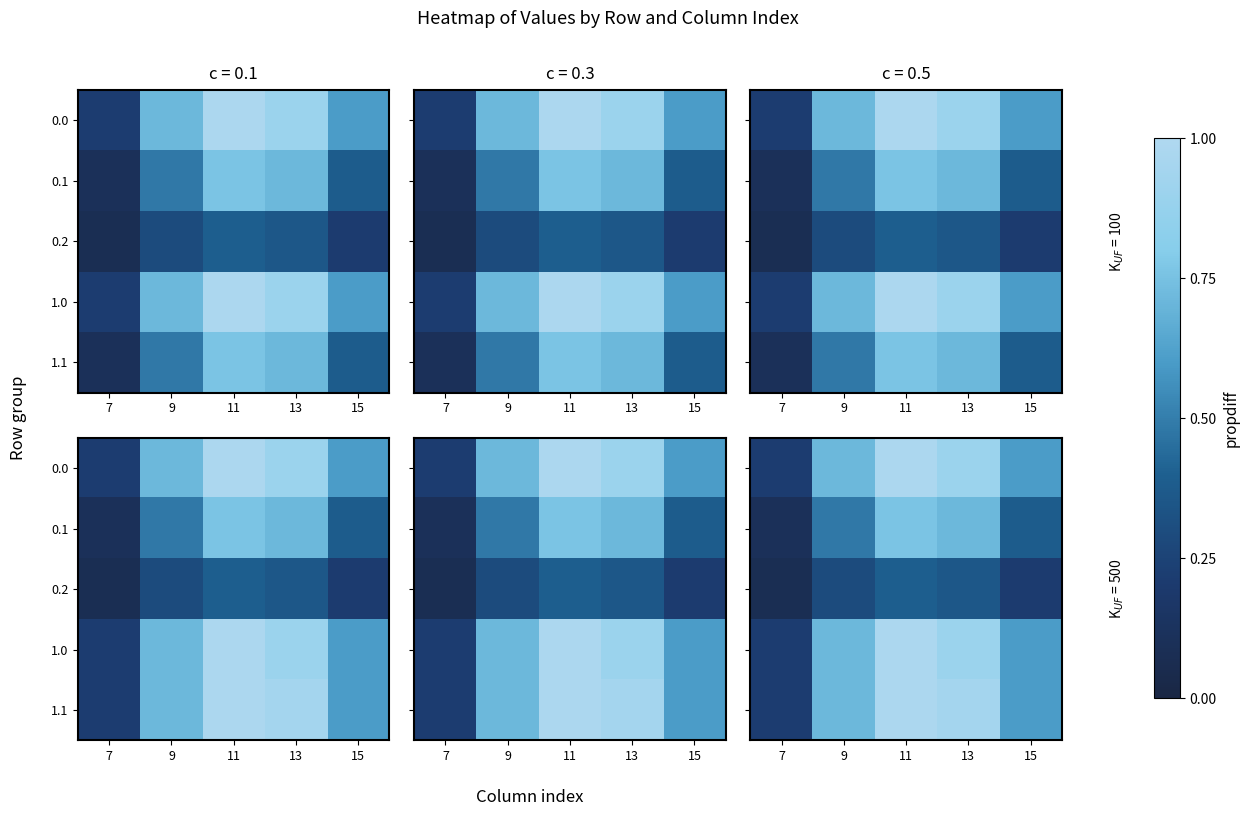

What is the sum of the 1.1 values at 9 and 15?

1.3